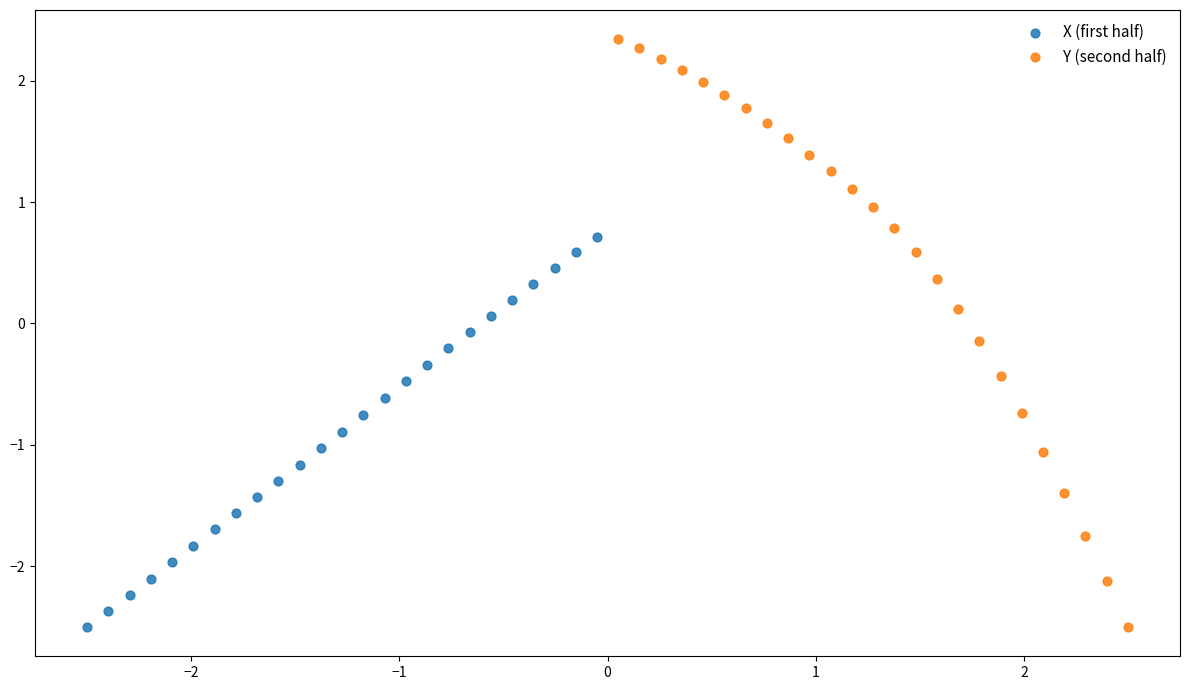

Which series has the largest Y range (max minus min)?

Y (second half)